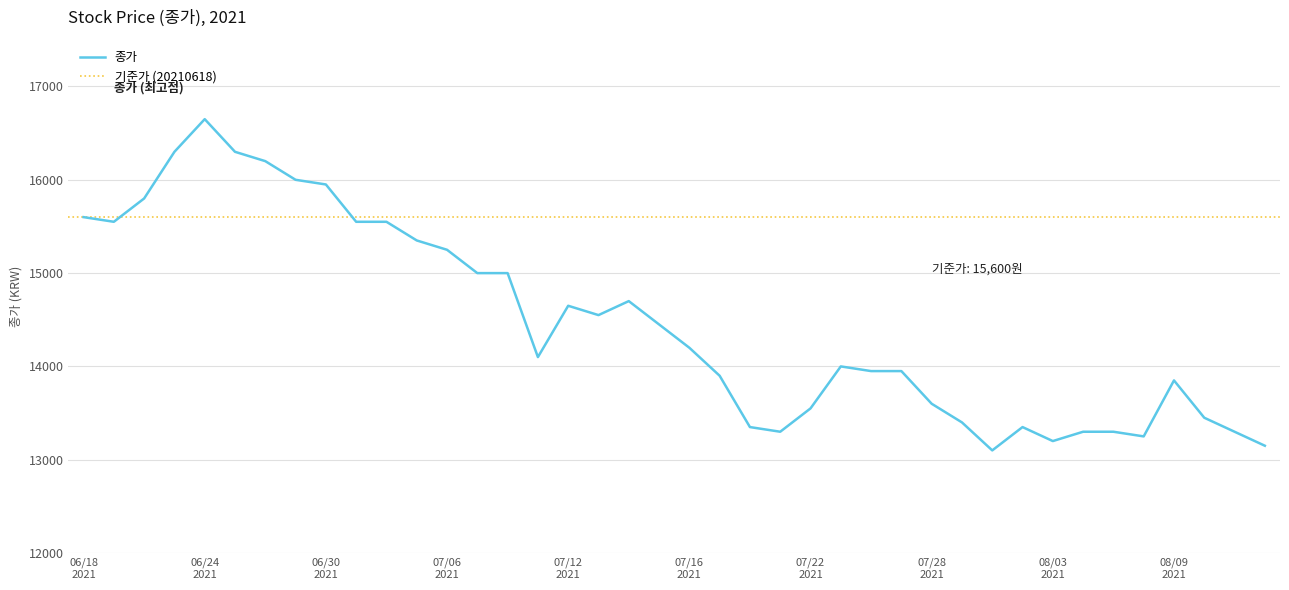

Where is the data nearest to the value 14875?

20210708